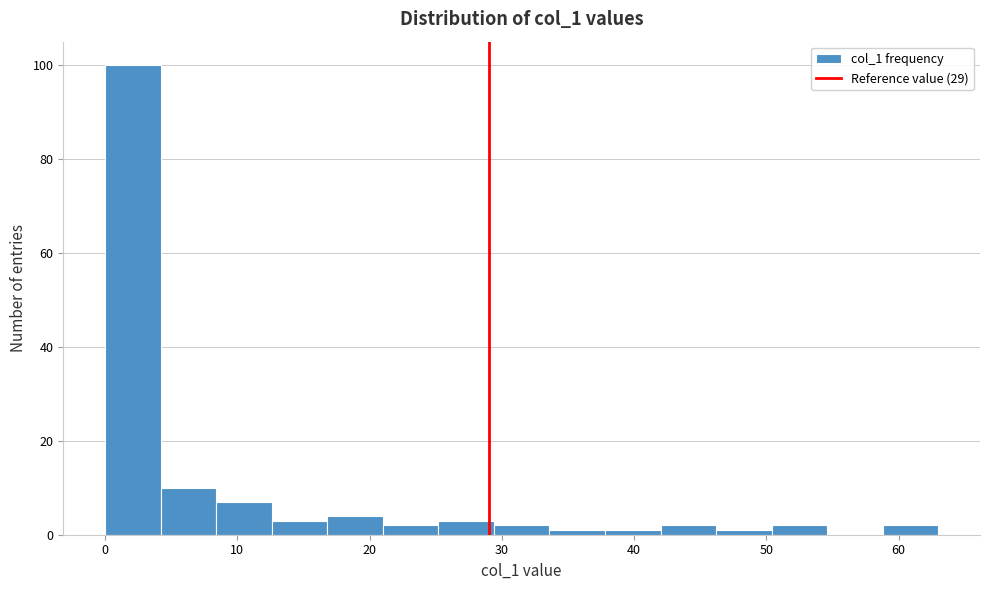

Reading left to right, transcribe this chart: for each bar, give the range it covers on the x-axis and its height. Neither the bar edges nor the heights are printed on the chart, so give them approximately, as read against the axes.

0.0 to 4.2: 100
4.2 to 8.4: 10
8.4 to 12.6: 8
12.6 to 16.8: 4
16.8 to 21.0: 4
21.0 to 25.2: 2
25.2 to 29.4: 4
29.4 to 33.6: 2
33.6 to 37.8: under 2
37.8 to 42.0: under 2
42.0 to 46.2: 2
46.2 to 50.4: under 2
50.4 to 54.6: 2
54.6 to 58.8: 0
58.8 to 63.0: 2